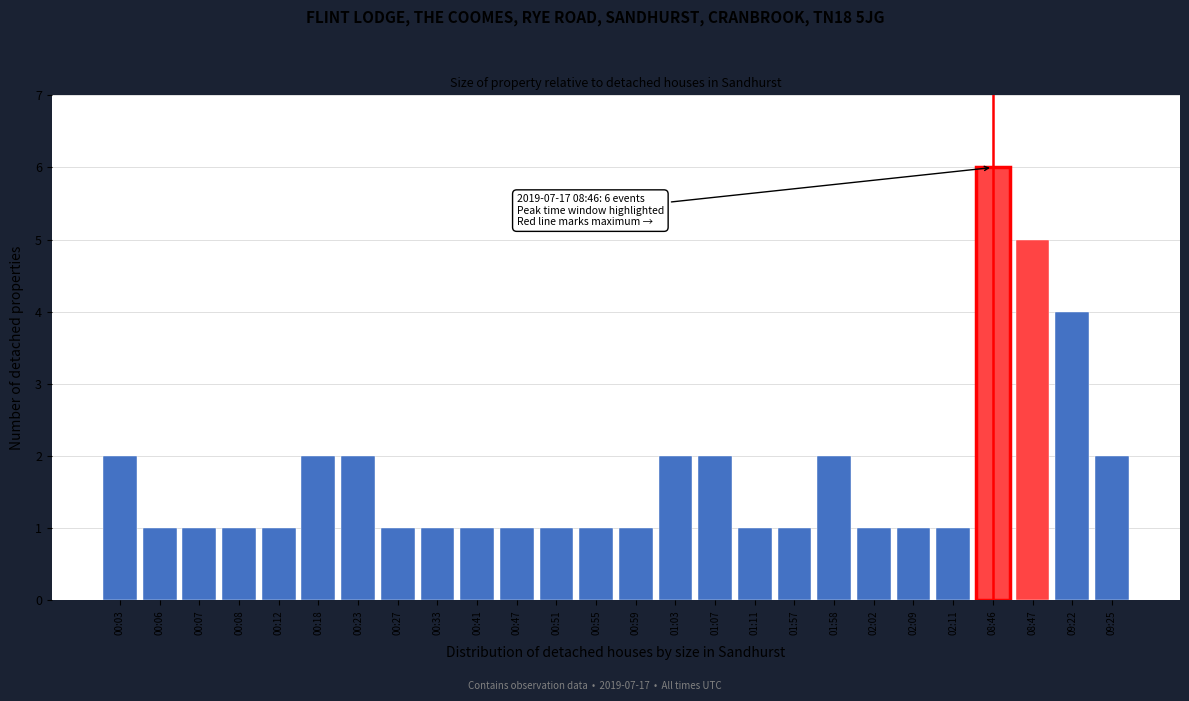

Reading right to left, what are all the values shown in this chart?

09:25=2	09:22=4	08:47=5	08:46=6	02:11=1	02:09=1	02:02=1	01:58=2	01:57=1	01:11=1	01:07=2	01:03=2	00:59=1	00:55=1	00:51=1	00:47=1	00:41=1	00:33=1	00:27=1	00:23=2	00:18=2	00:12=1	00:08=1	00:07=1	00:06=1	00:03=2